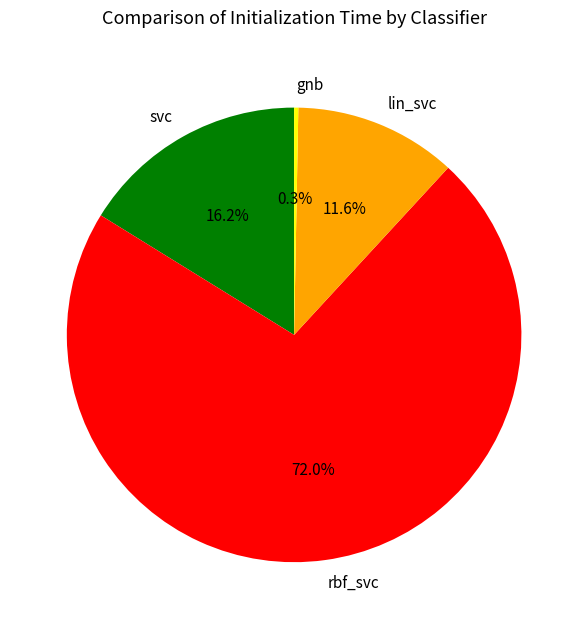

To the nearest percent, what portion does rbf_svc represent?

72%